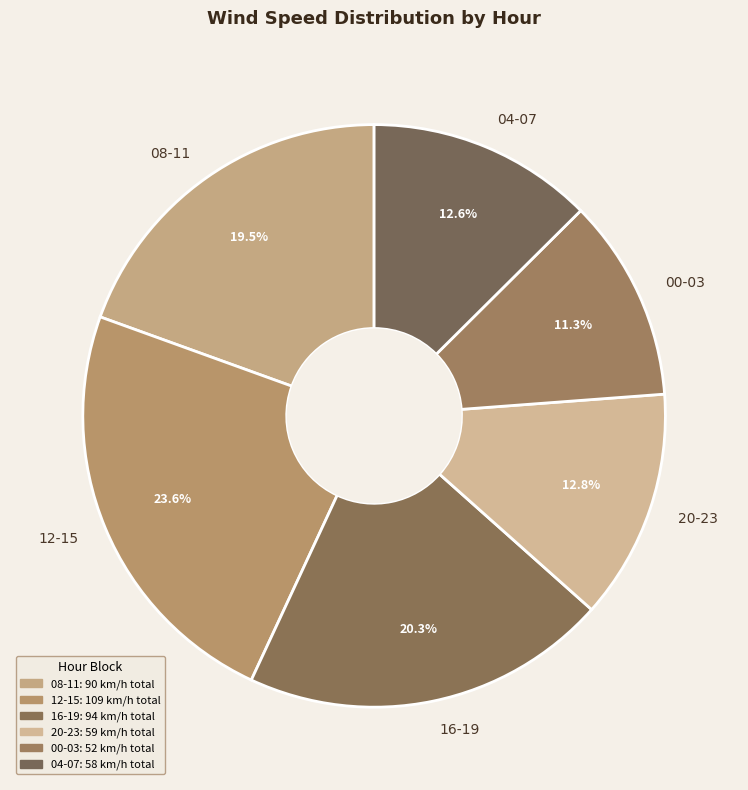

What is the ratio of the value at 08-11 to the value at 16-19?

1.0